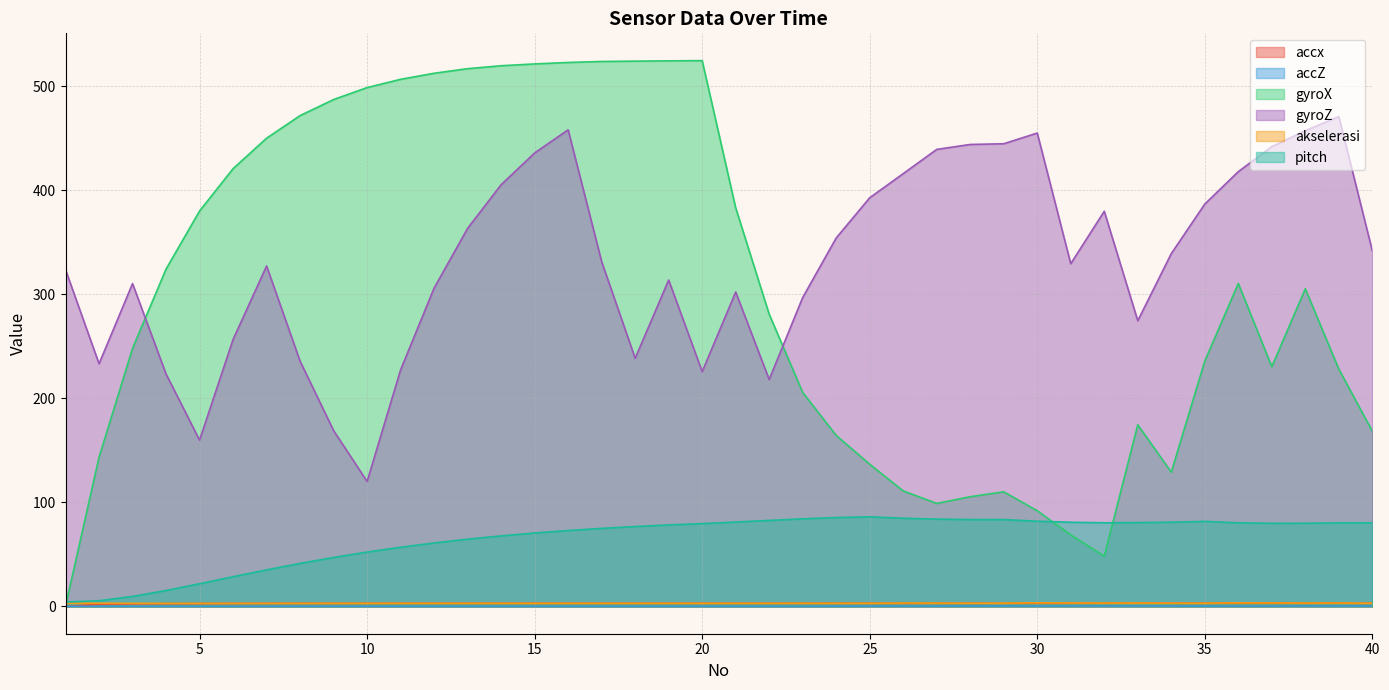

What is the value of the accx point at the 13th from the left?

3.0